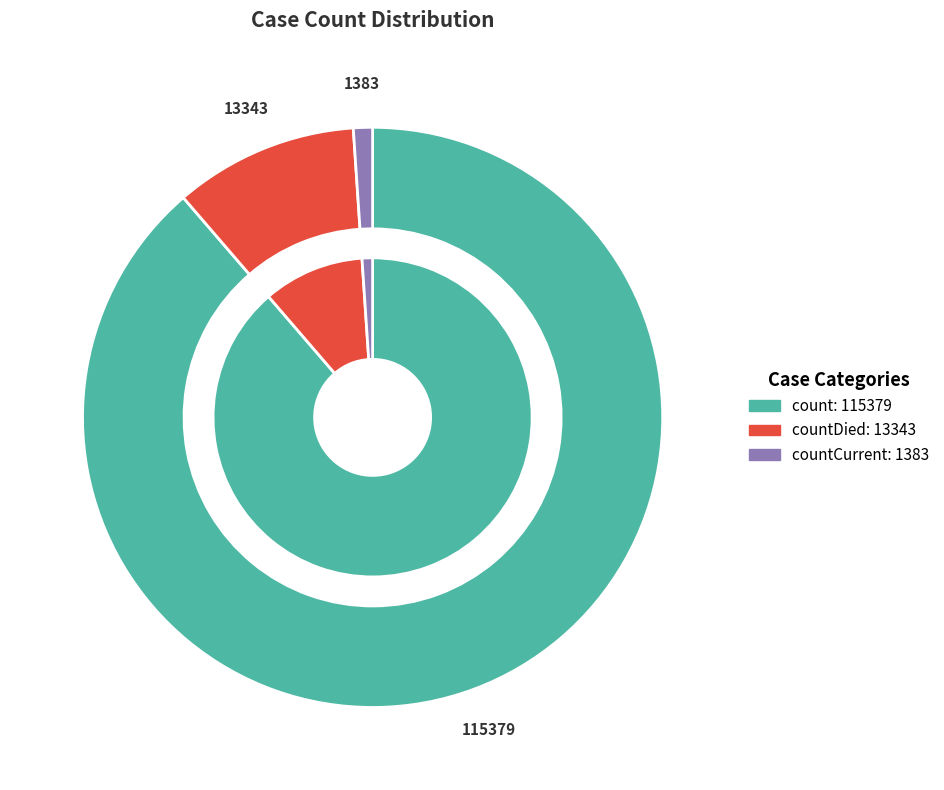

What percentage is the count slice, to the nearest percent?

89%